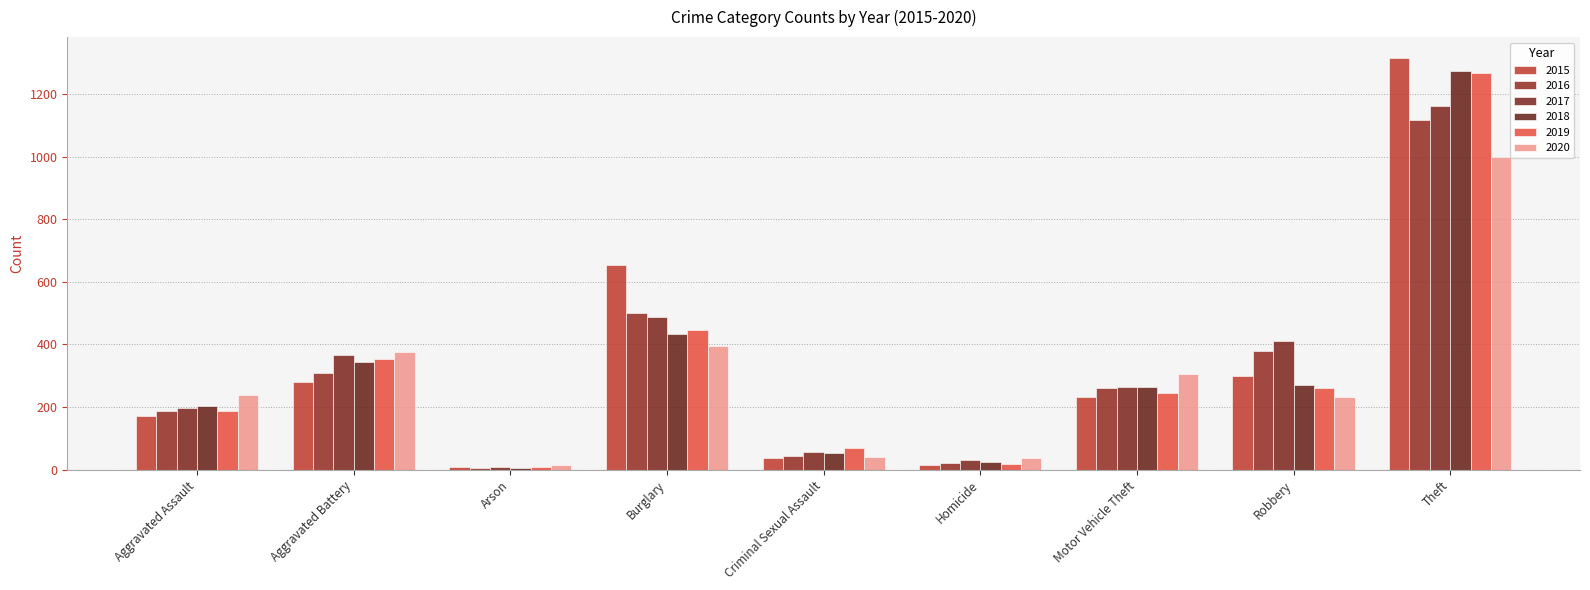

At which label is 2020 closest to 507?

Burglary